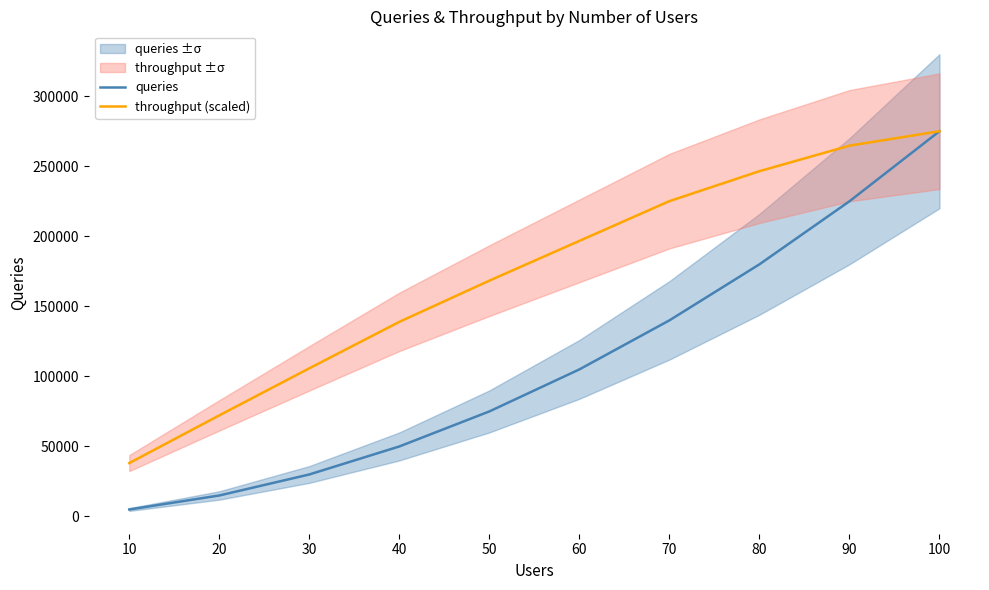

Rank the series at 100 from highest to lowest value.

queries, throughput (scaled)